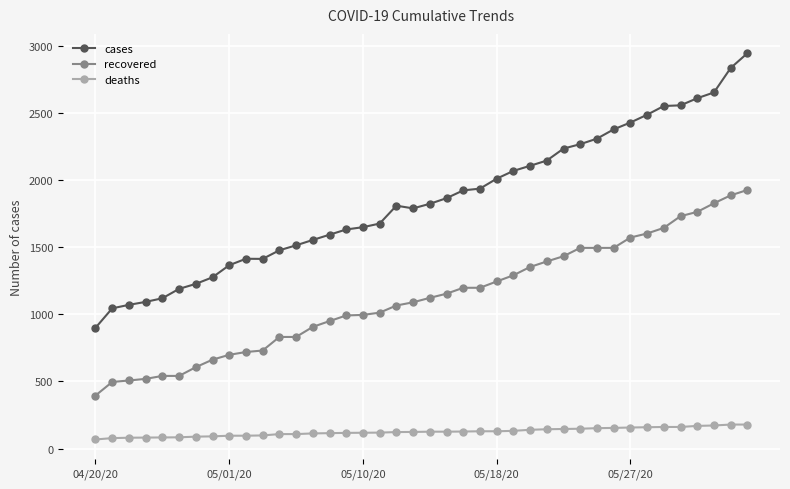

Rank the series by their average value, from lowest to highest.

deaths, recovered, cases